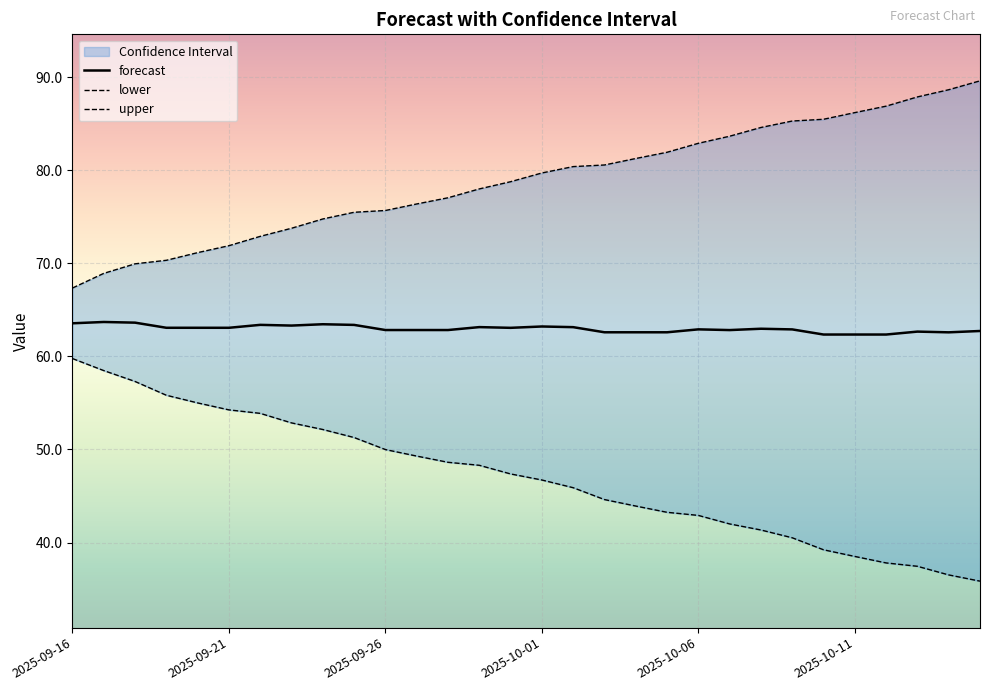

Between 2025-10-04 and 2025-10-10, which series saw the biggest shift?

lower